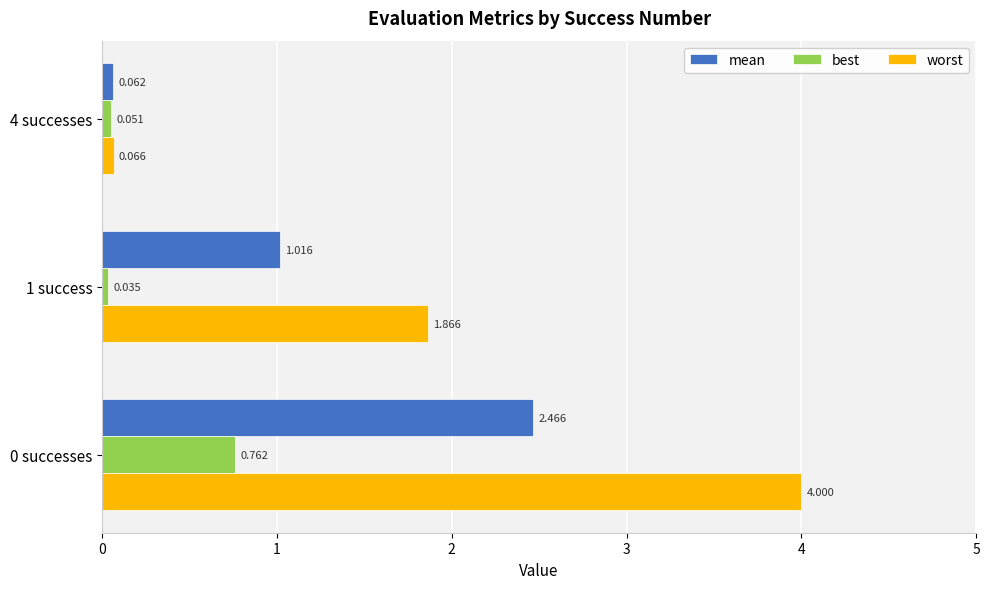

How many values in the worst series are below 1?

1